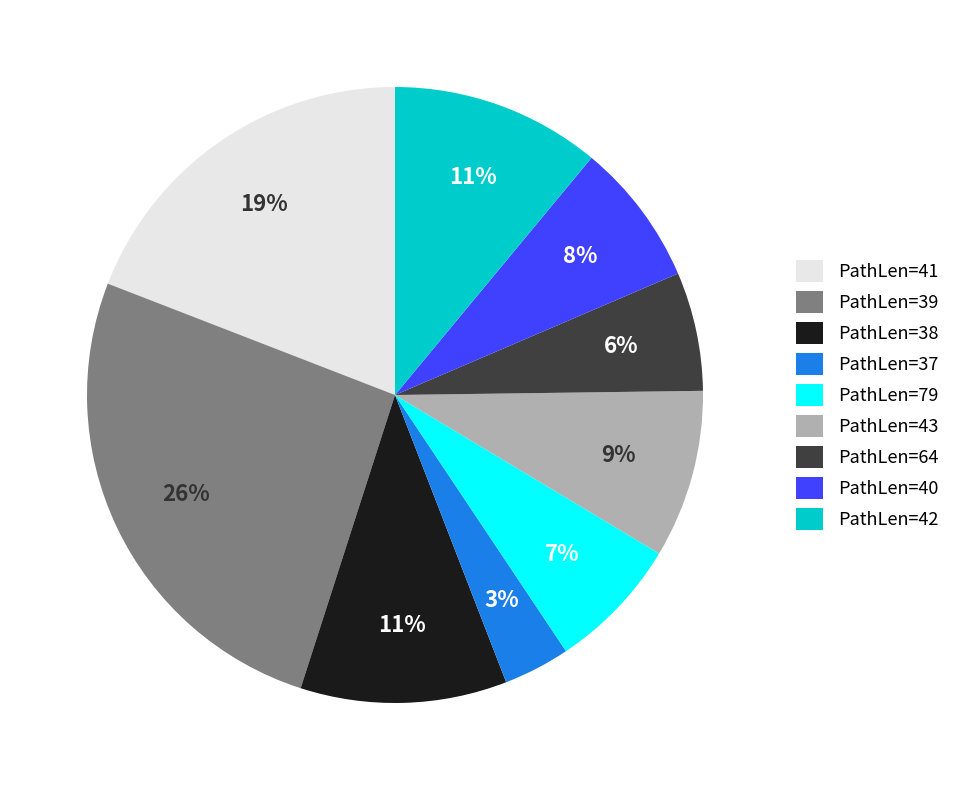

Count the number of slices in the pie.

9